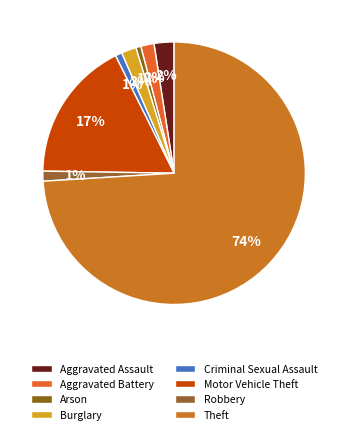

How many segments does this pie chart have?

8